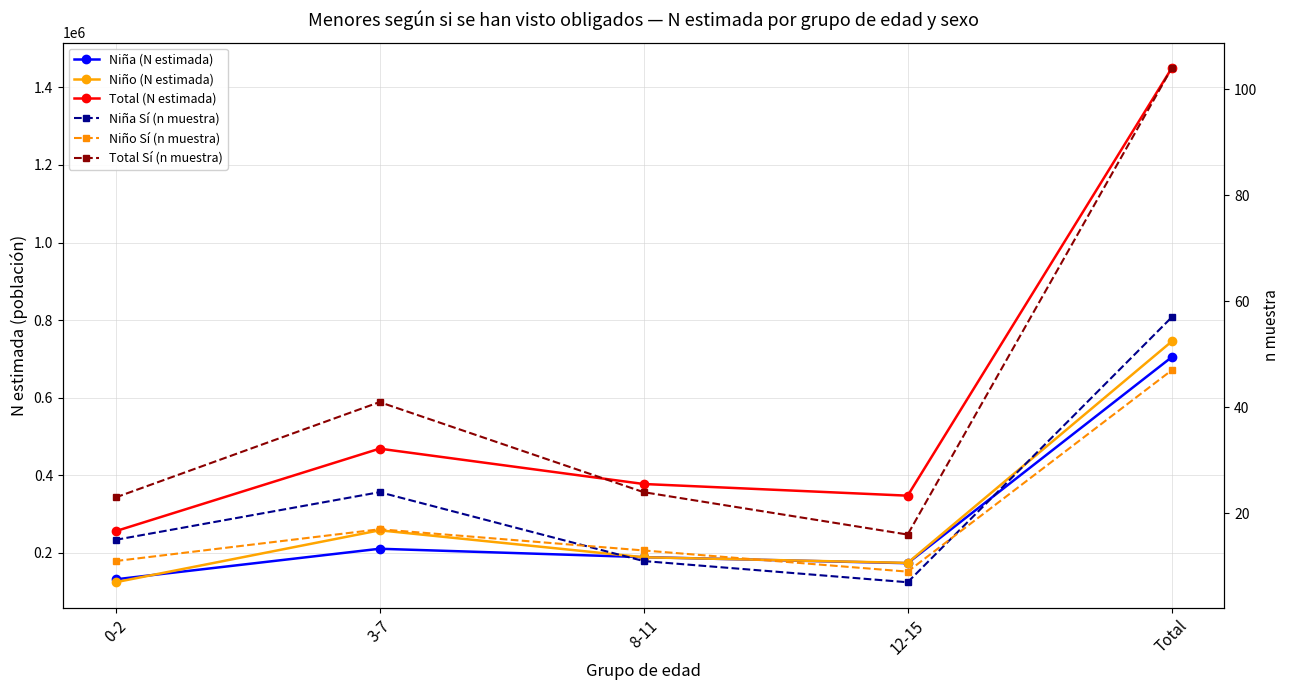

At how many categories does at least one series exceed 593653?

1